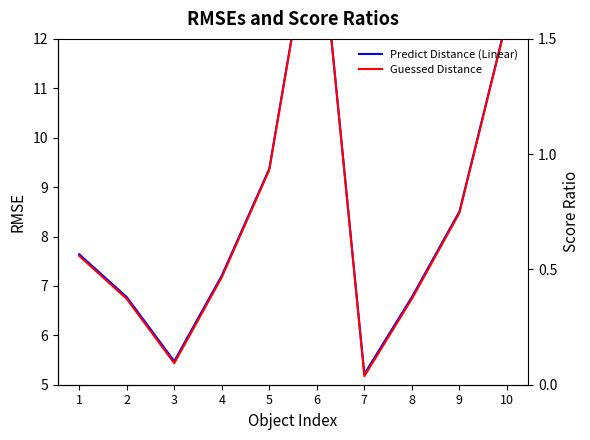

The value of Guessed Distance at 5 is 16.8. True or false?

False